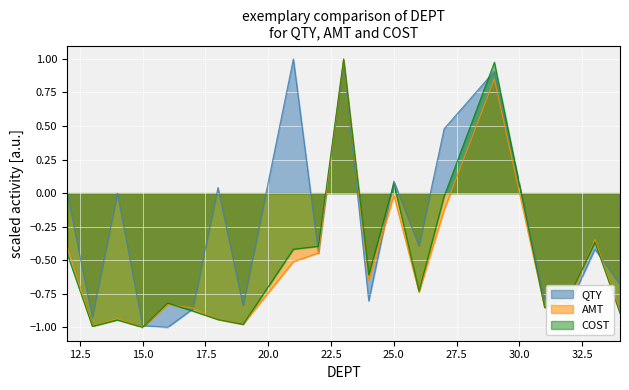

What is the smallest value displayed?

-1.0